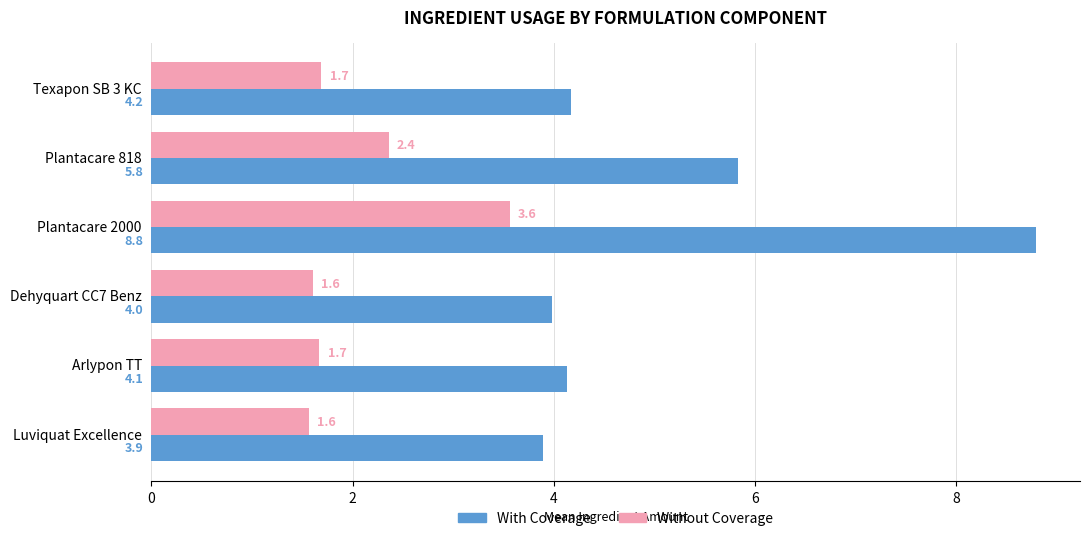

What is the difference between the Without Coverage values at Luviquat Excellence and Plantacare 2000?

2.0